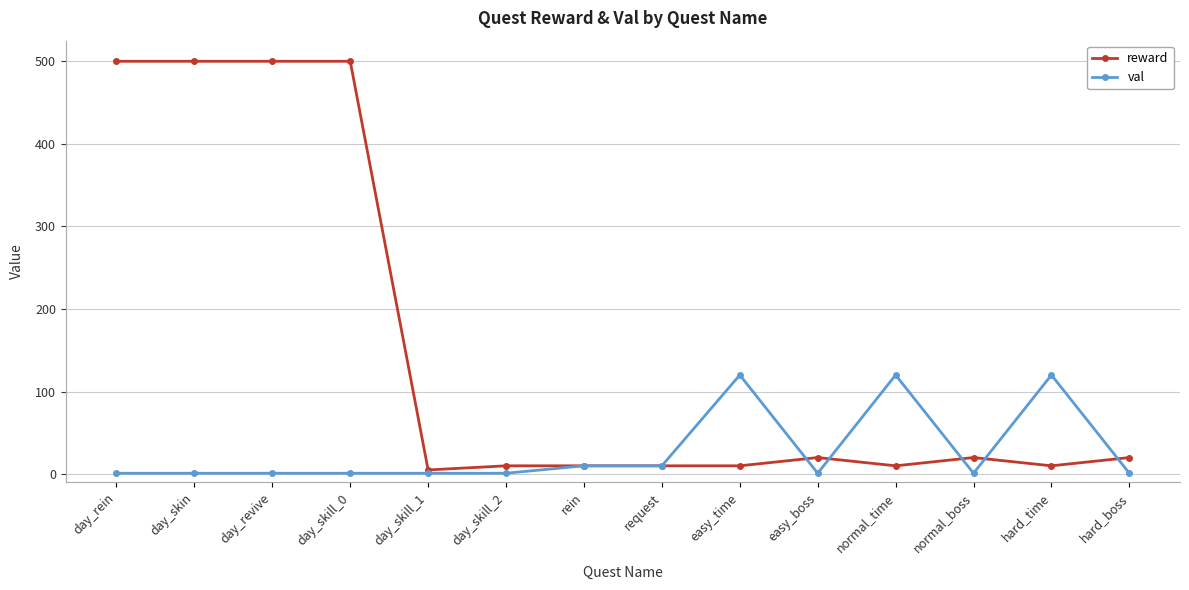

True or false: reward has more than 0 points higher than both neighbors.

True